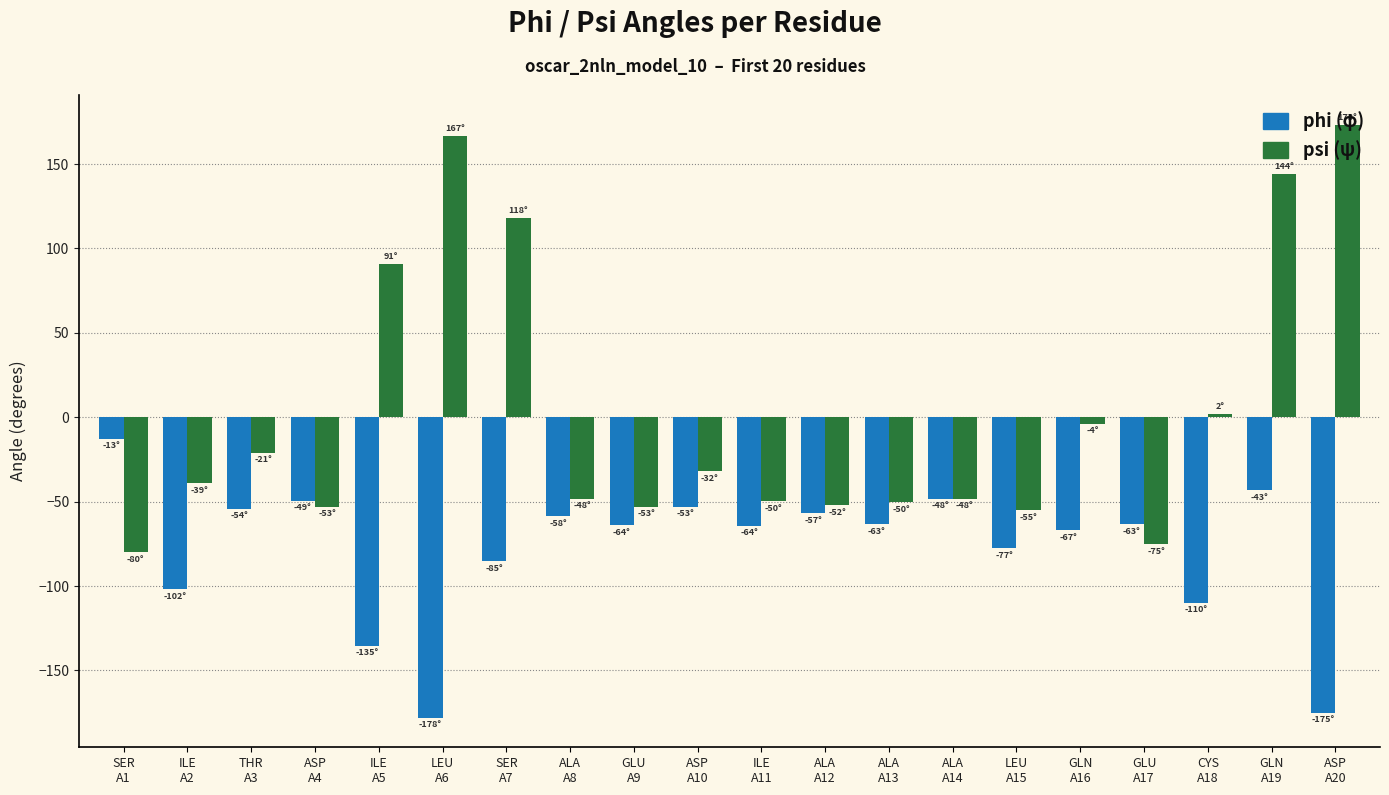

How many categories are shown in the chart?

20